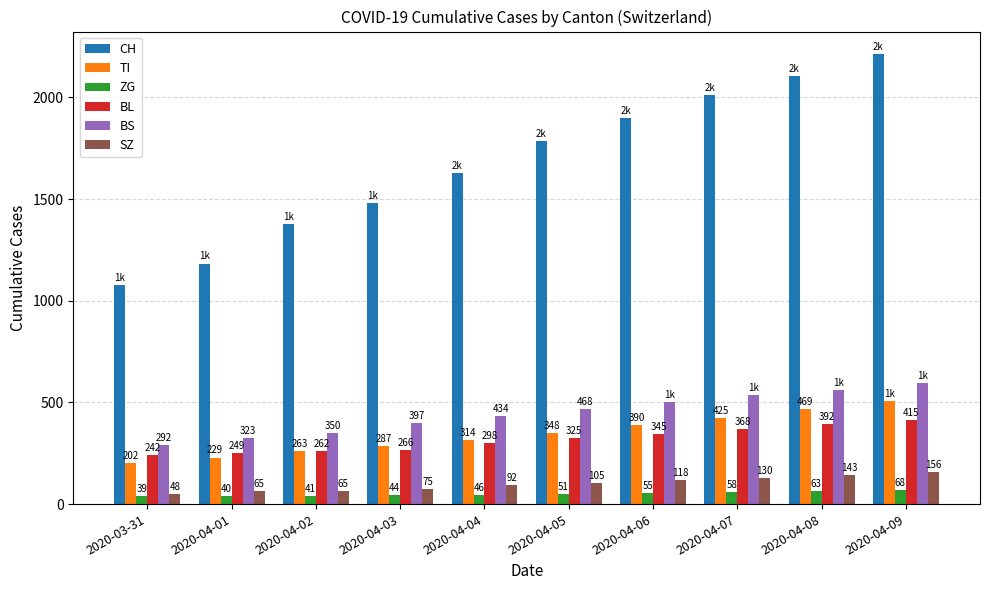

Reading right to left, list all the values displayed in this chart.

CH: 2020-04-09=2213	2020-04-08=2107	2020-04-07=2013	2020-04-06=1897	2020-04-05=1787	2020-04-04=1630	2020-04-03=1479	2020-04-02=1376	2020-04-01=1183	2020-03-31=1079
TI: 2020-04-09=505	2020-04-08=469	2020-04-07=425	2020-04-06=390	2020-04-05=348	2020-04-04=314	2020-04-03=287	2020-04-02=263	2020-04-01=229	2020-03-31=202
ZG: 2020-04-09=68	2020-04-08=63	2020-04-07=58	2020-04-06=55	2020-04-05=51	2020-04-04=46	2020-04-03=44	2020-04-02=41	2020-04-01=40	2020-03-31=39
BL: 2020-04-09=415	2020-04-08=392	2020-04-07=368	2020-04-06=345	2020-04-05=325	2020-04-04=298	2020-04-03=266	2020-04-02=262	2020-04-01=249	2020-03-31=242
BS: 2020-04-09=593	2020-04-08=563	2020-04-07=534	2020-04-06=502	2020-04-05=468	2020-04-04=434	2020-04-03=397	2020-04-02=350	2020-04-01=323	2020-03-31=292
SZ: 2020-04-09=156	2020-04-08=143	2020-04-07=130	2020-04-06=118	2020-04-05=105	2020-04-04=92	2020-04-03=75	2020-04-02=65	2020-04-01=65	2020-03-31=48